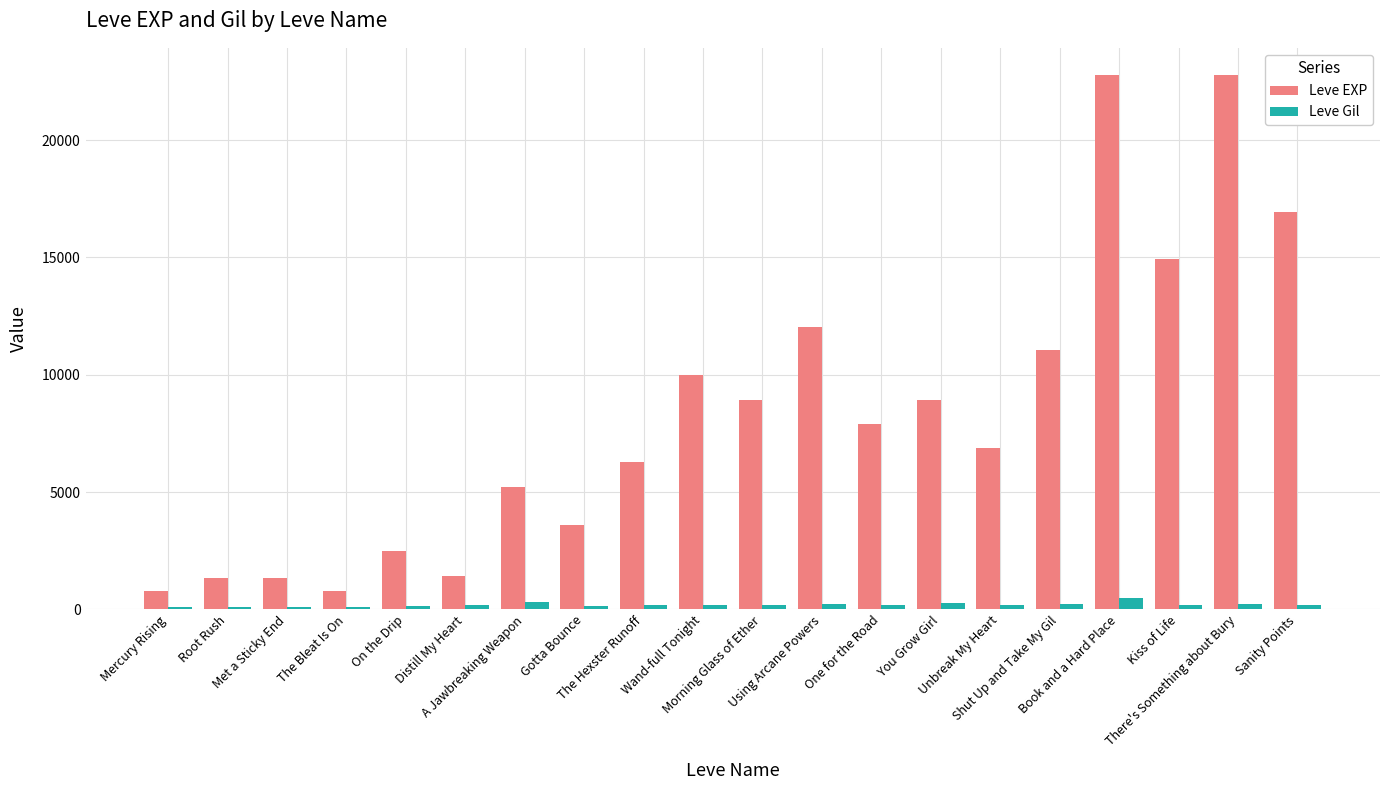

Which series has the largest range (max minus min)?

Leve EXP